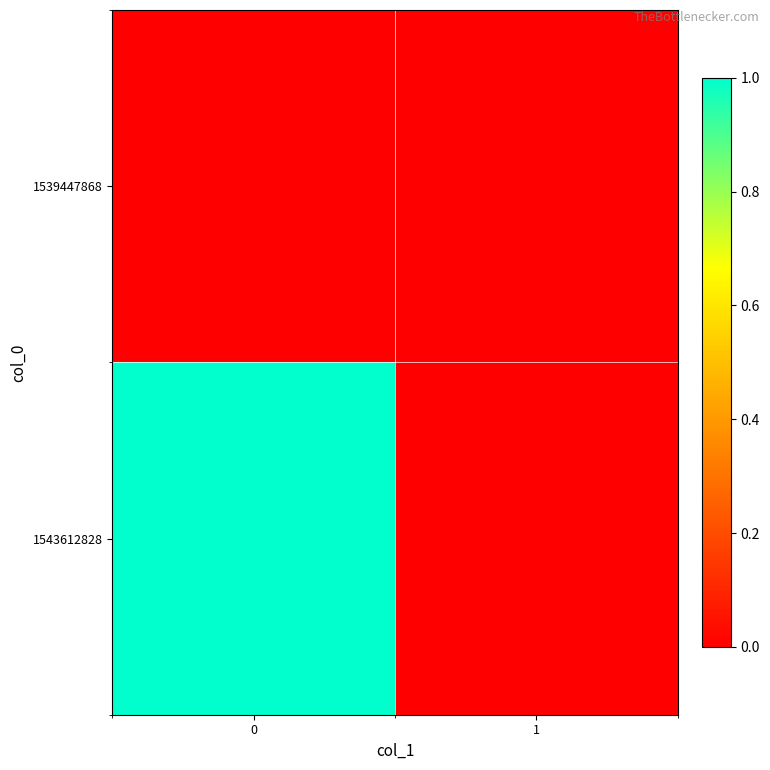

Reading left to right, transcribe all the data shown in this chart.

row_0: 0	0
row_1: 1	0